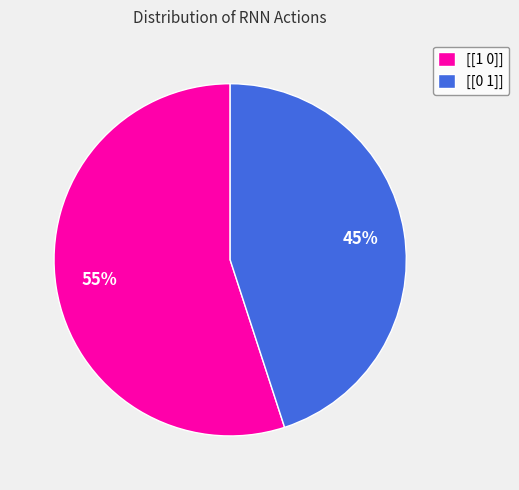

Rank the categories by value from highest to lowest.

[[1 0]], [[0 1]]